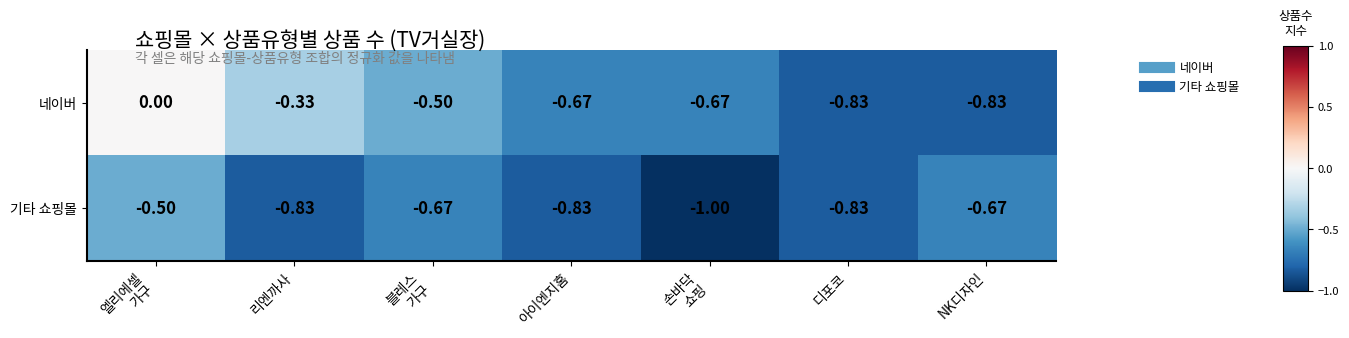

Which series has the widest spread of values?

네이버